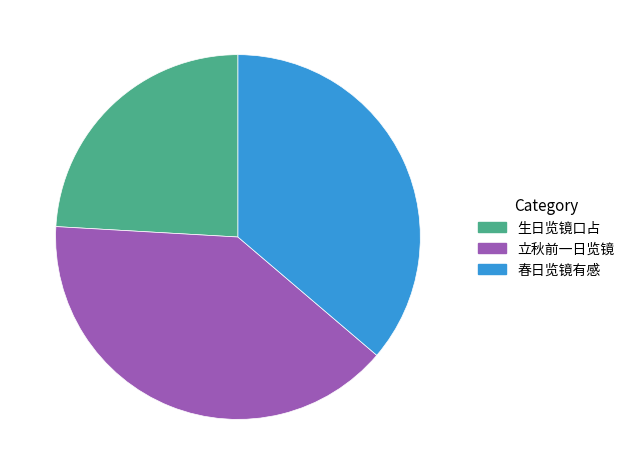

Is there a majority slice in this chart?

No